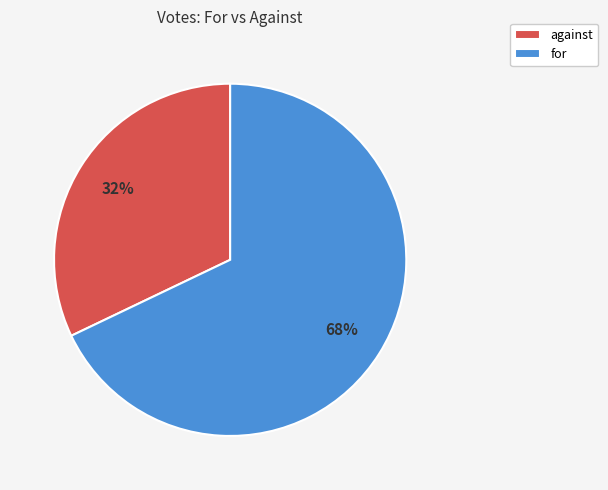

Is there a majority slice in this chart?

Yes